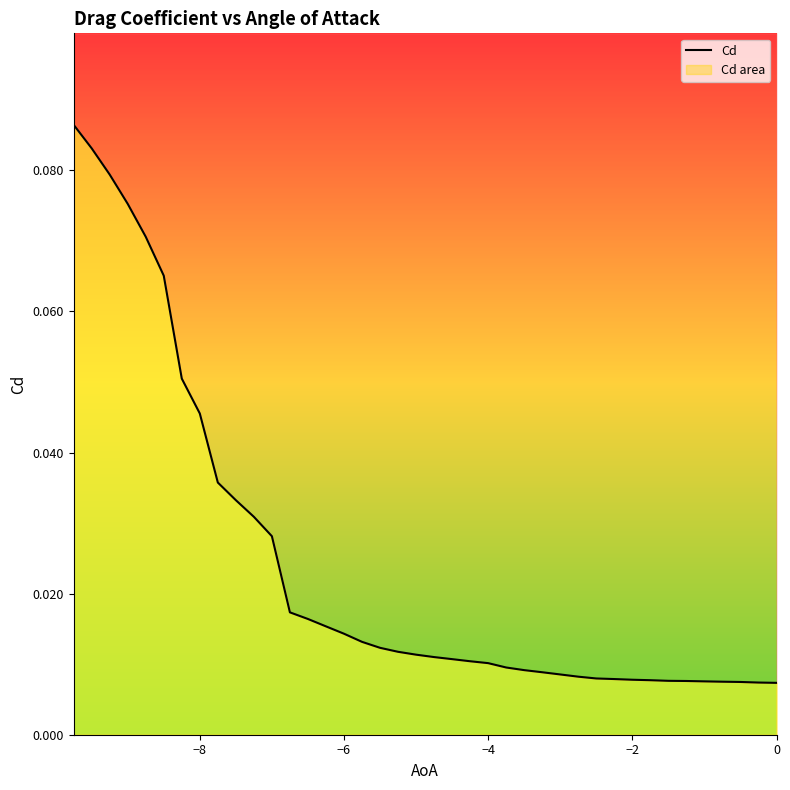

What is the maximum value shown in the chart?

0.1